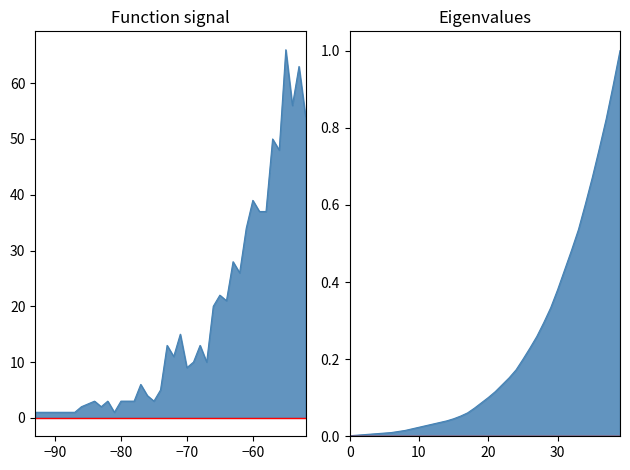

How many values are below 10?

19